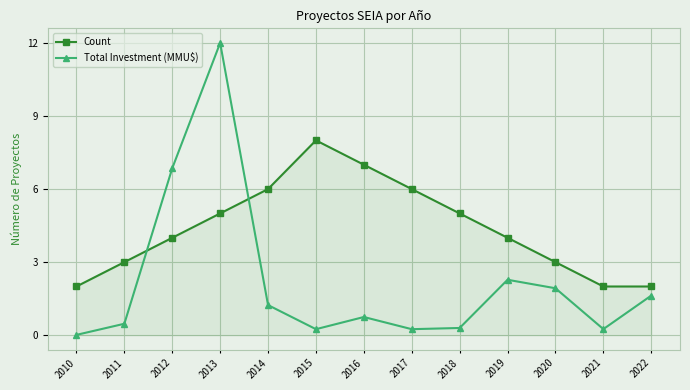

How many data points does each series have?

13